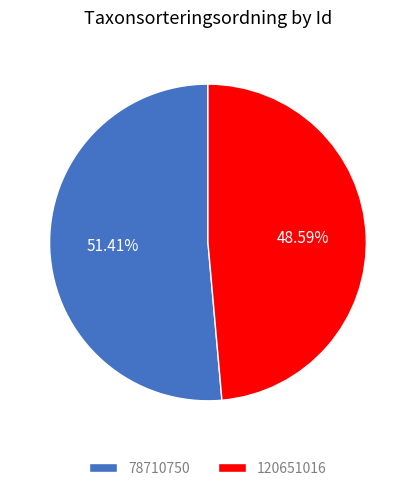

Is it true that 120651016 is 38% of the pie?

False